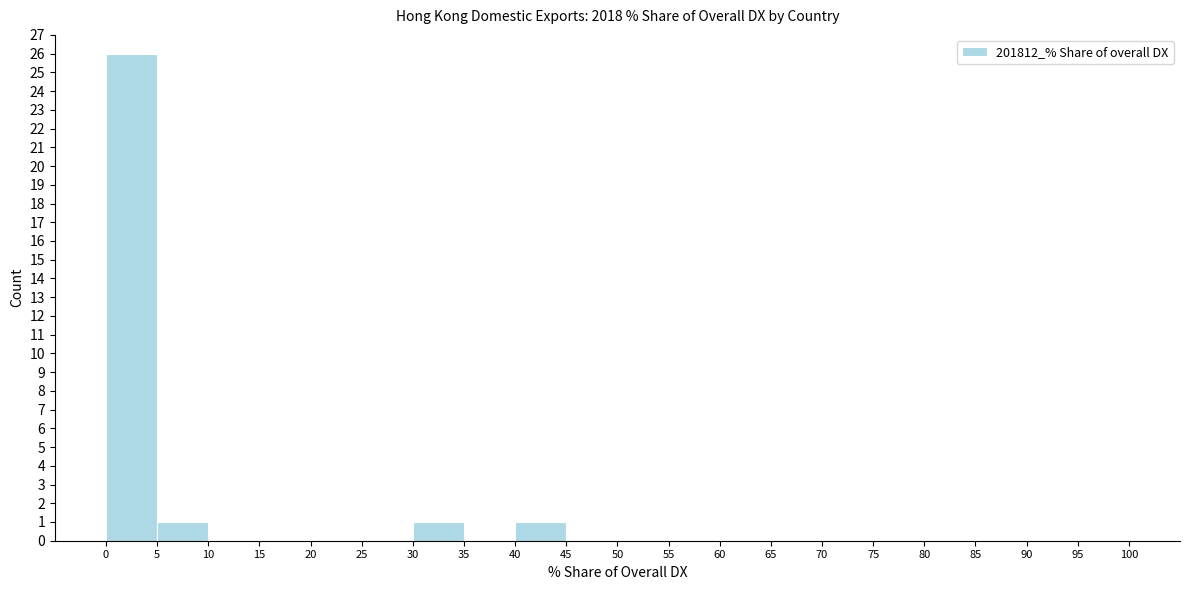

Reading left to right, list every bar in this chart as the range it spans on the x-axis followed by its height. The values are not printed on the chart, so give them approximately, as read against the axis.

0 to 5: 26
5 to 10: 1
10 to 15: 0
15 to 20: 0
20 to 25: 0
25 to 30: 0
30 to 35: 1
35 to 40: 0
40 to 45: 1
45 to 50: 0
50 to 55: 0
55 to 60: 0
60 to 65: 0
65 to 70: 0
70 to 75: 0
75 to 80: 0
80 to 85: 0
85 to 90: 0
90 to 95: 0
95 to 100: 0